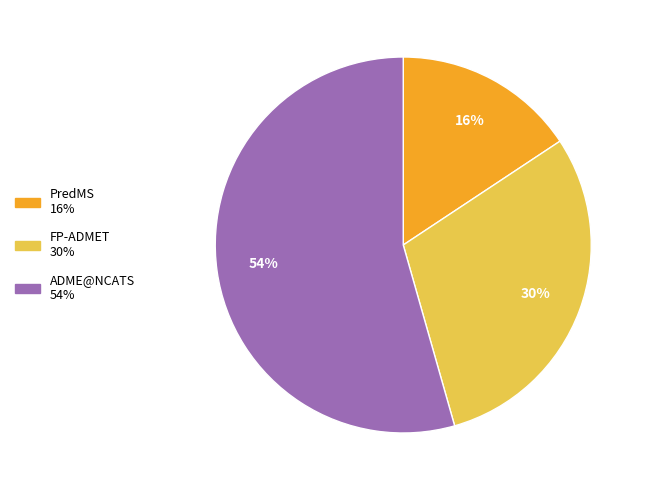

What is the ratio of the value at ADME@NCATS to the value at FP-ADMET?

1.8